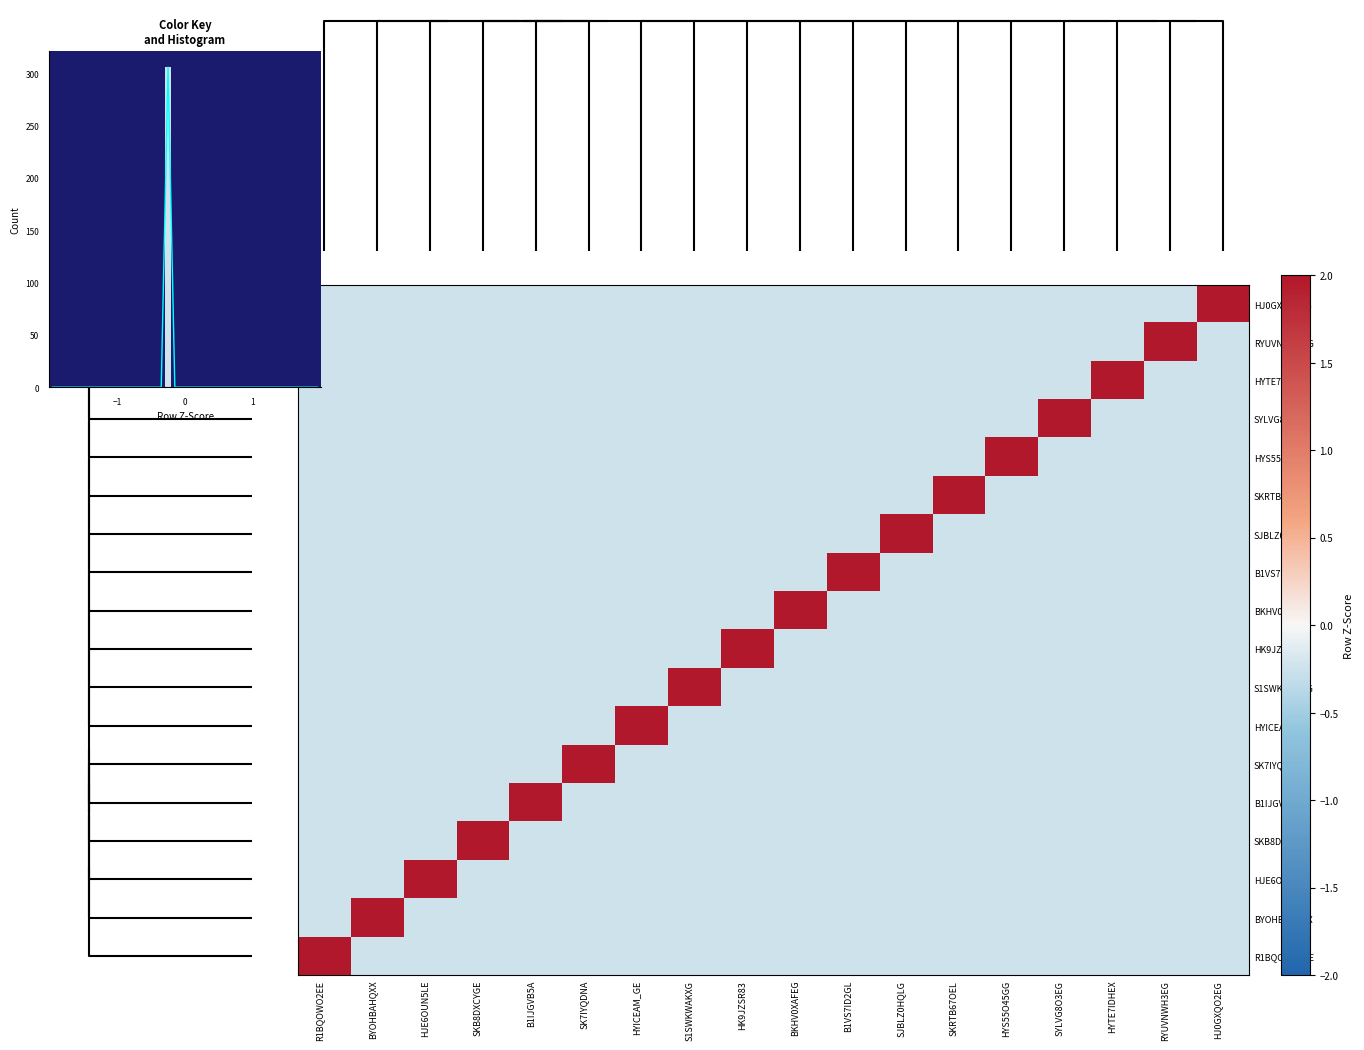

True or false: HJ0GXQO2EG has a value of -0.0 at B1IJGVB5A.

False